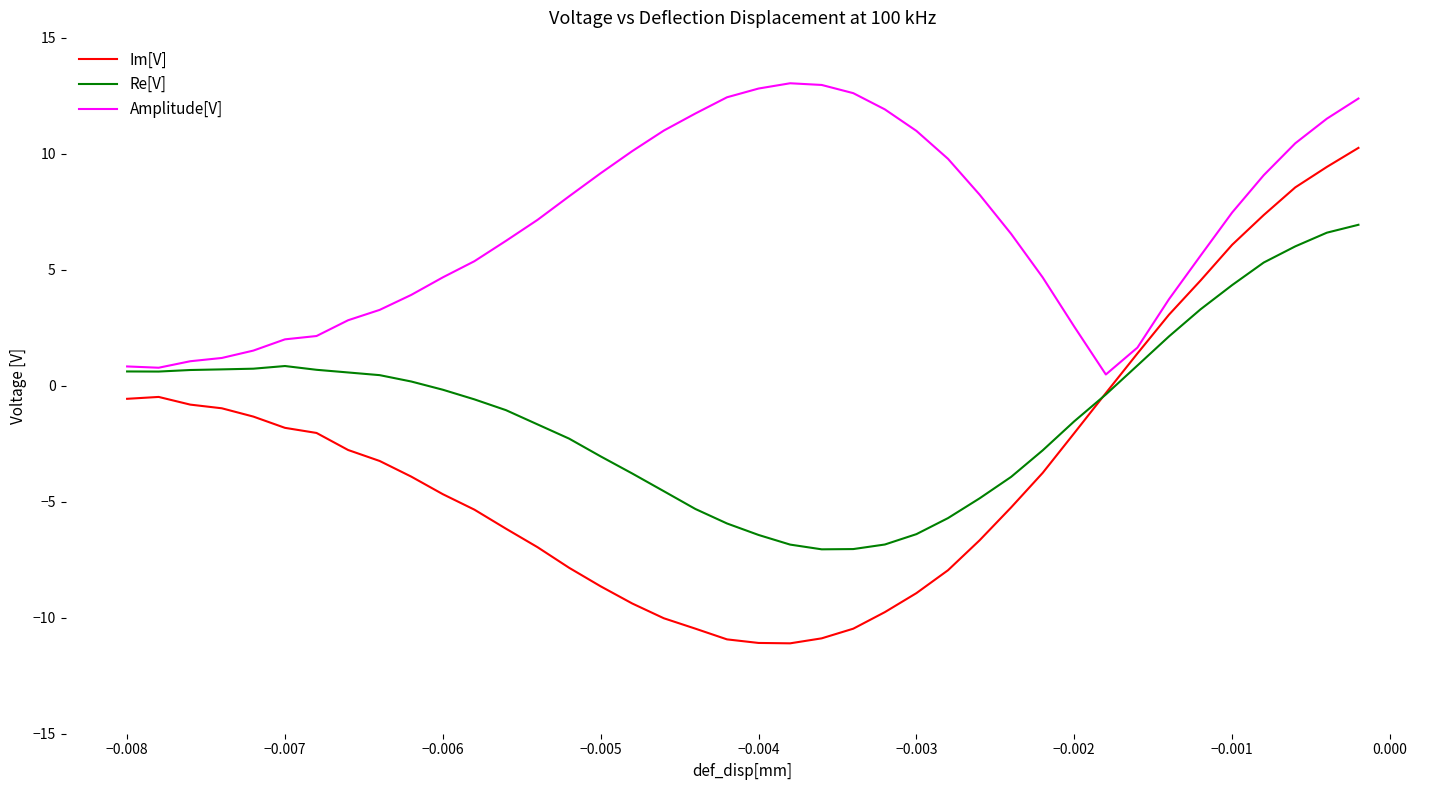

Rank the series by their average value, from lowest to highest.

Im[V], Re[V], Amplitude[V]